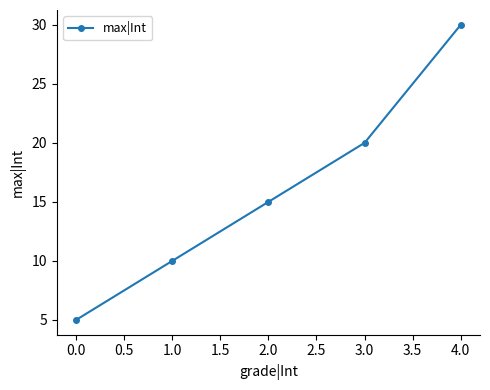

Reading left to right, extract all data points from this chart.

5	10	15	20	30